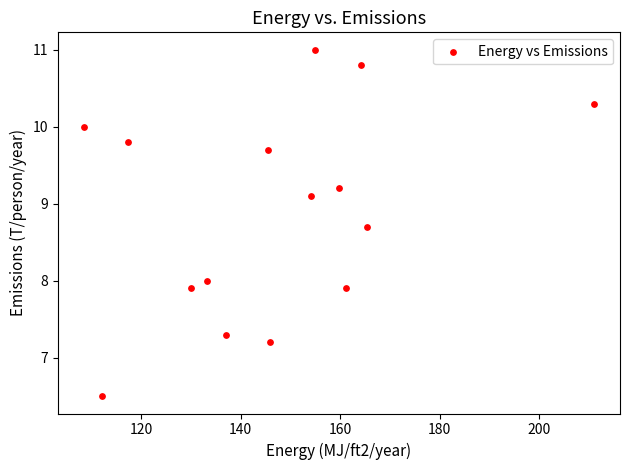

What is the range of X values (max minus min)?

102.7